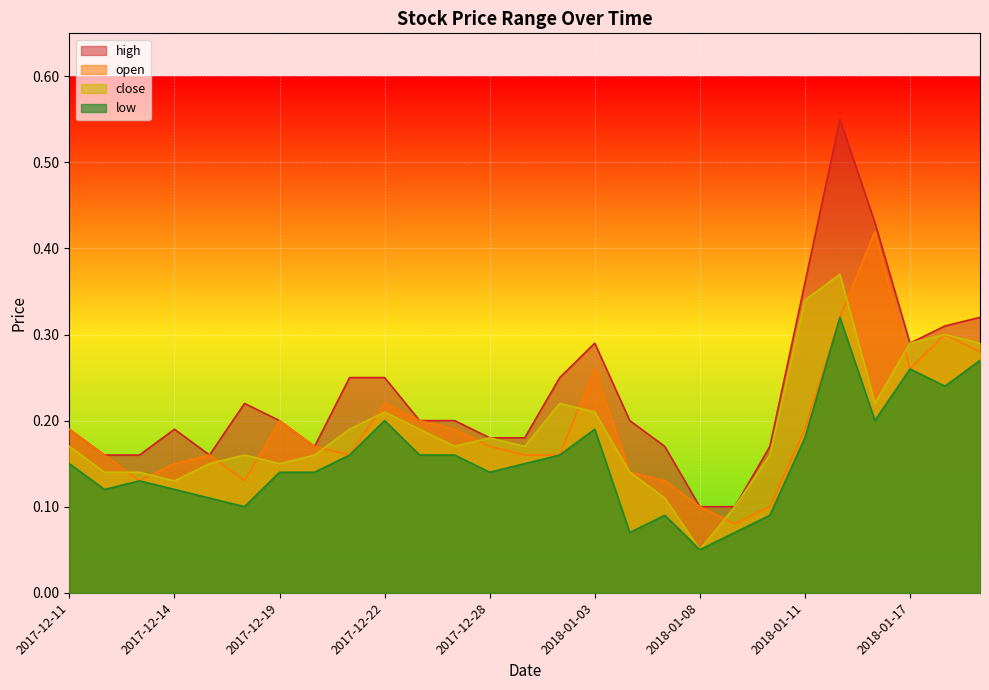

What is the average value of the high series?

0.2